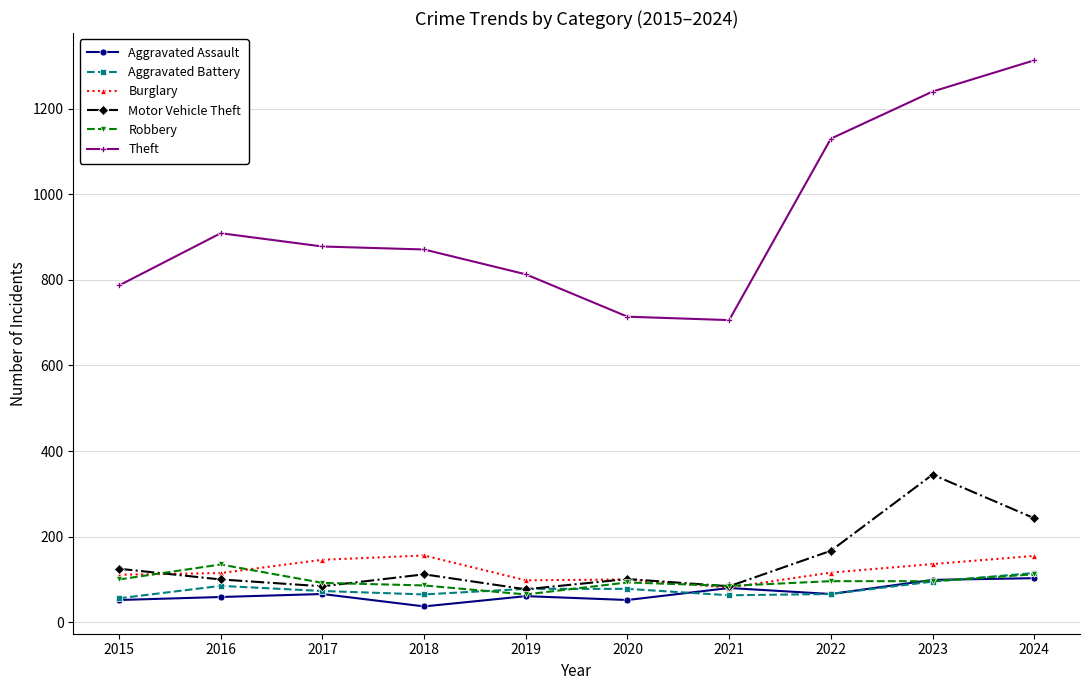

Is it true that Burglary equals 115 at 2016?

True